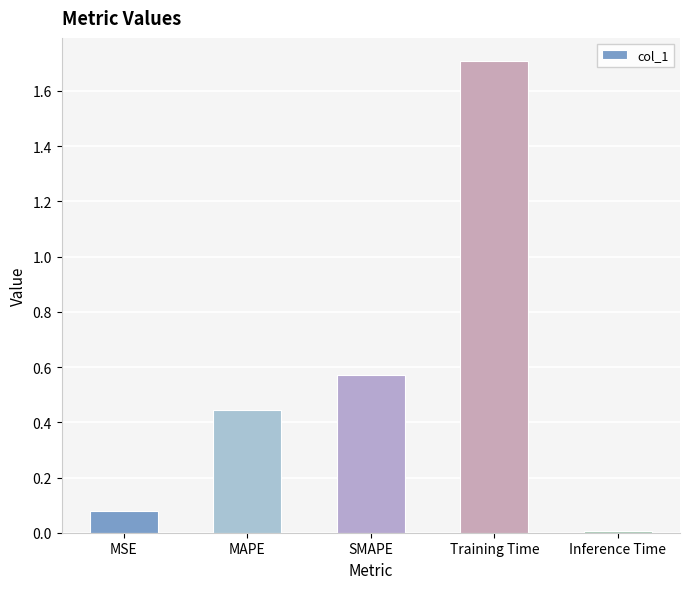

What is the label of the 3rd bar from the left?

SMAPE